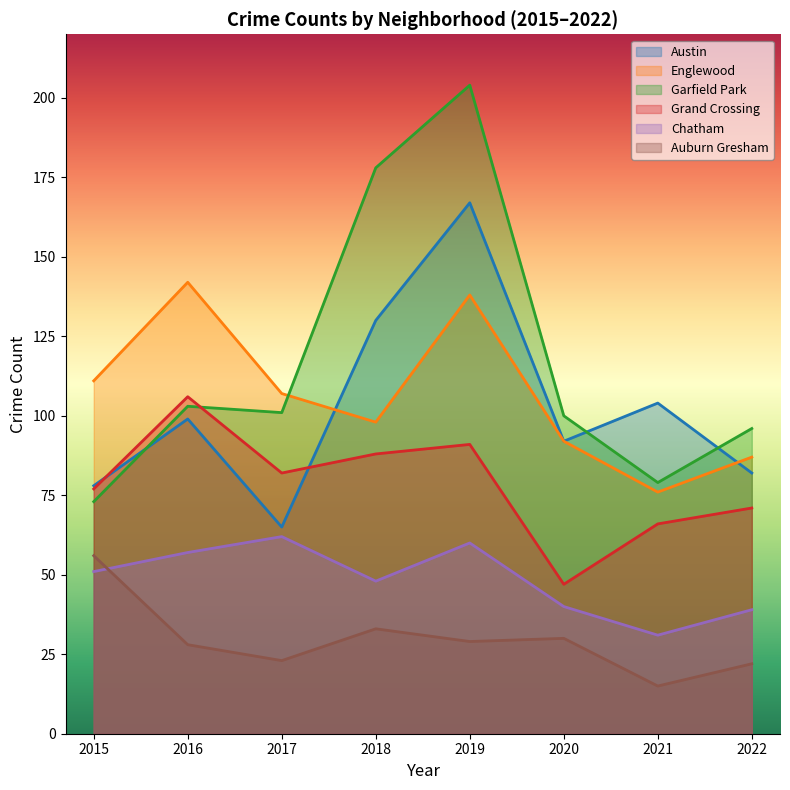

What is the spread (max minus min) of values at 2015?

60